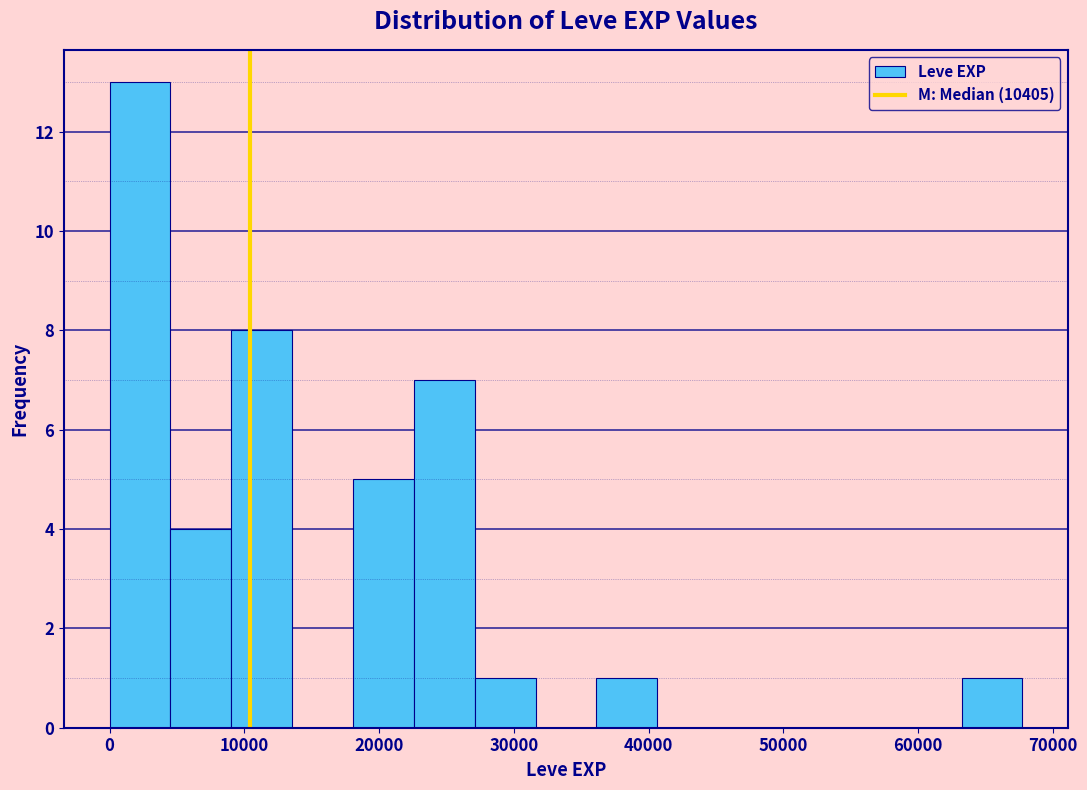

Reading left to right, transcribe this chart: for each bar, give the range it covers on the x-axis and its height. Neither the bar edges nor the heights are printed on the chart, so give them approximately, as read against the axes.

0 to 5000: 13
5000 to 9000: 4
9000 to 14000: 8
14000 to 18000: 0
18000 to 23000: 5
23000 to 27000: 7
27000 to 32000: 1
32000 to 36000: 0
36000 to 41000: 1
41000 to 45000: 0
45000 to 50000: 0
50000 to 54000: 0
54000 to 59000: 0
59000 to 63000: 0
63000 to 68000: 1